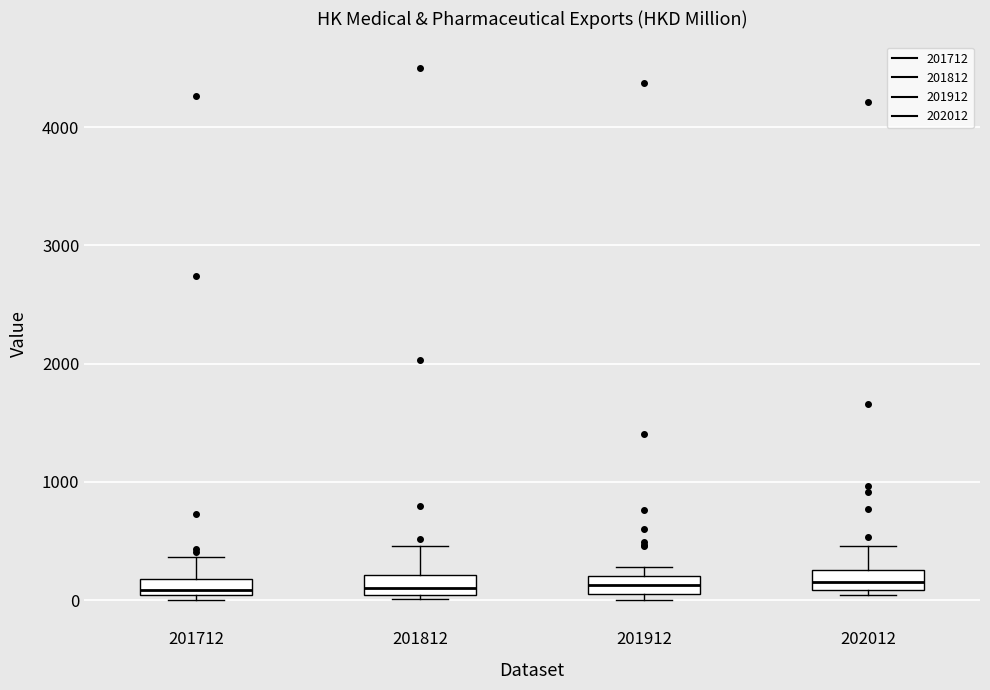

Where does the median line of the box at x = 202012 sit on the y-axis? The values are not printed on the chart, so give them approximately, as read against the axis.

200